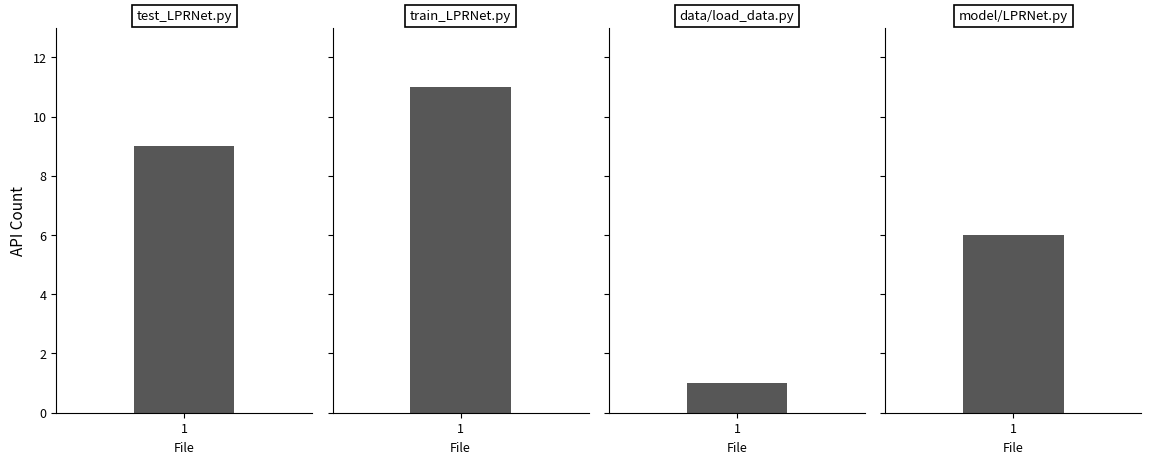

At which label does the data first exceed 6?

test_LPRNet.py